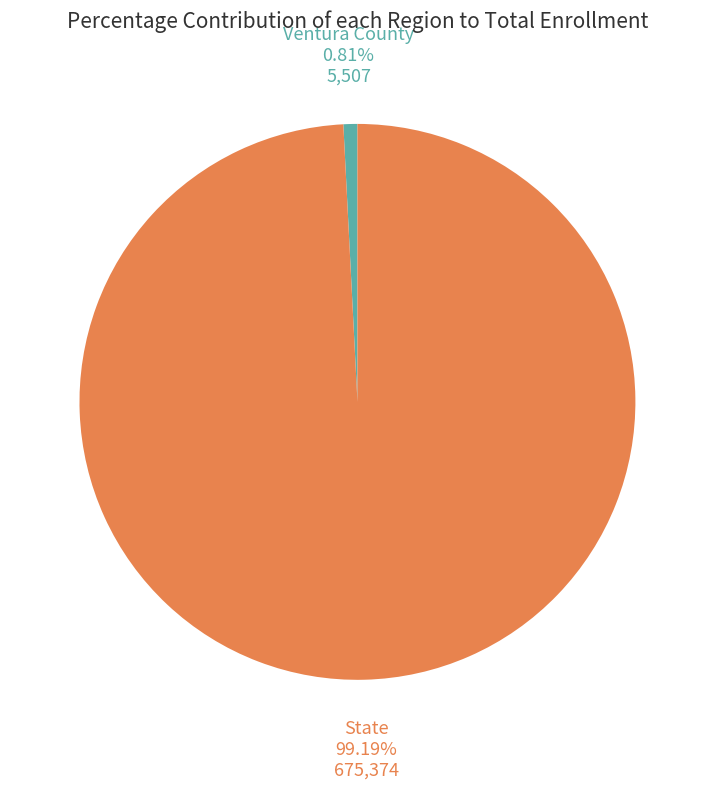

Is there any slice that represents more than half of the pie?

Yes